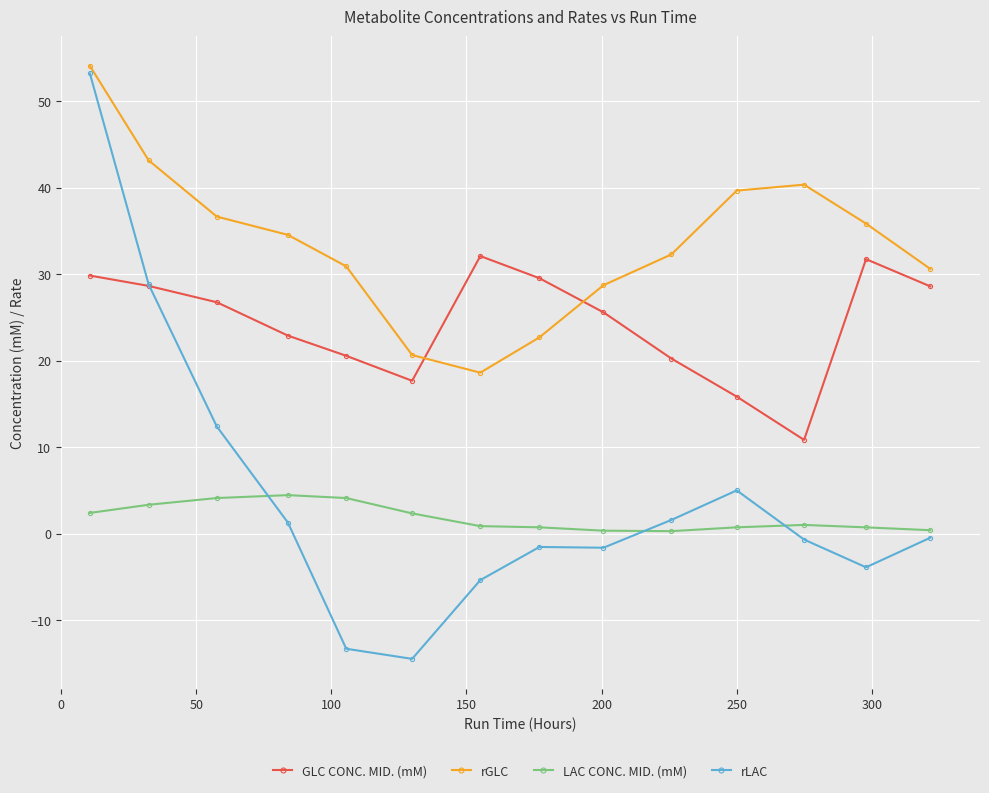

What is the value of the LAC CONC. MID. (mM) point at the 3rd from the left?

4.1